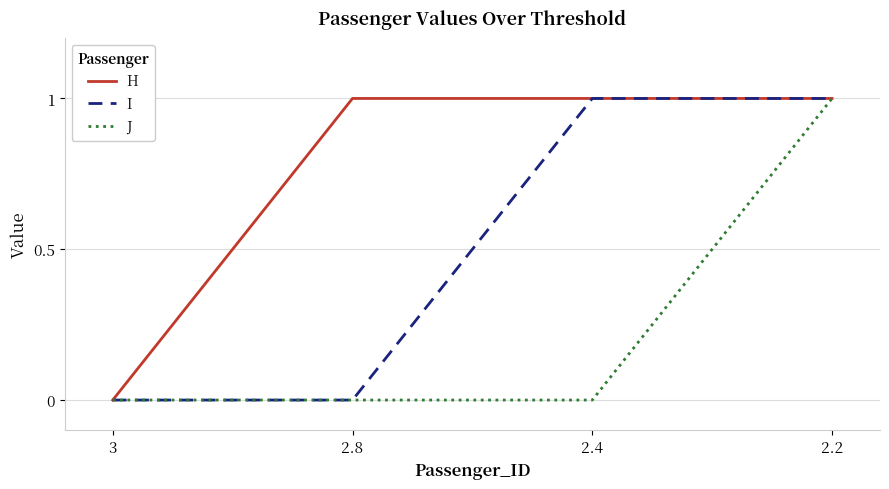

List the series in order of their overall mean, lowest first.

J, I, H